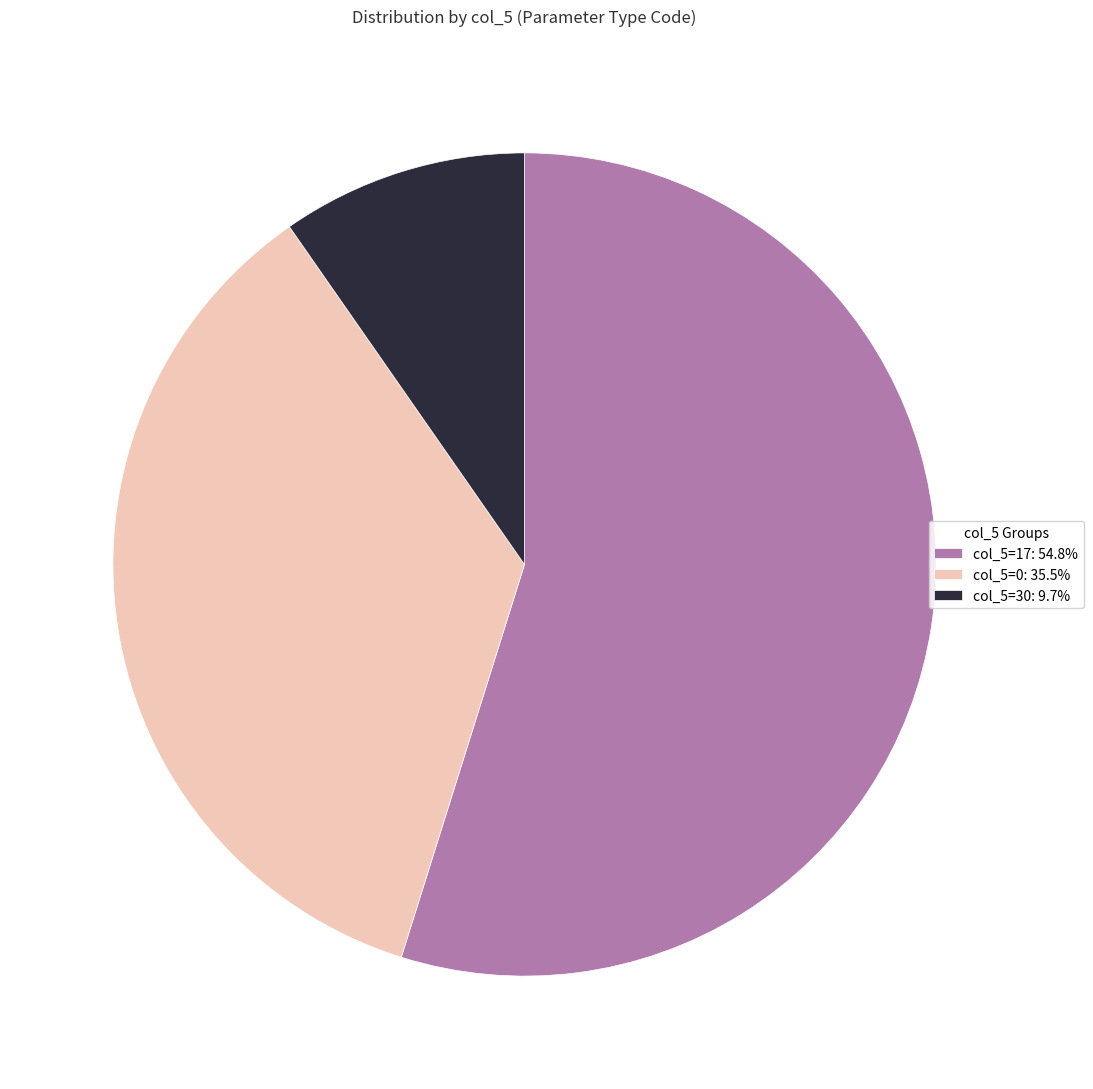

Combined, do col_5=30: 9.7% and col_5=17: 54.8% account for over 50%?

Yes